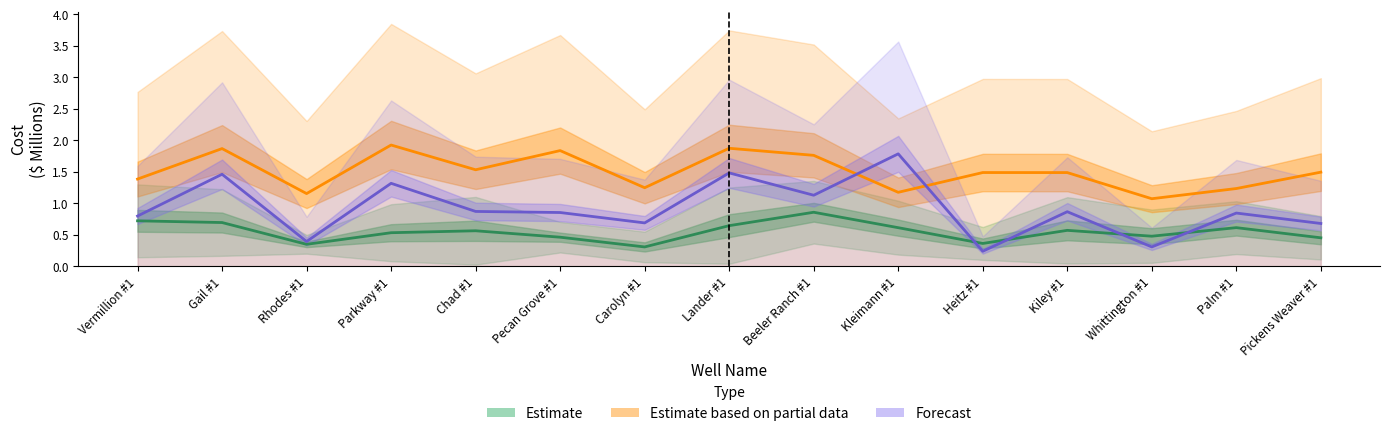

What is the label of the 4th point from the left?

Parkway #1